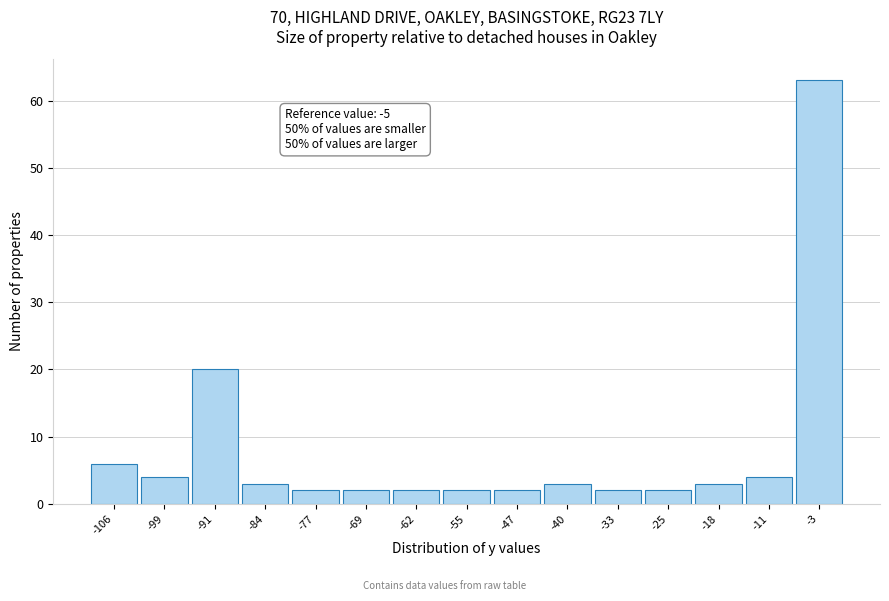

Over which range of the x-axis is the bar tallest?

-7 to 0